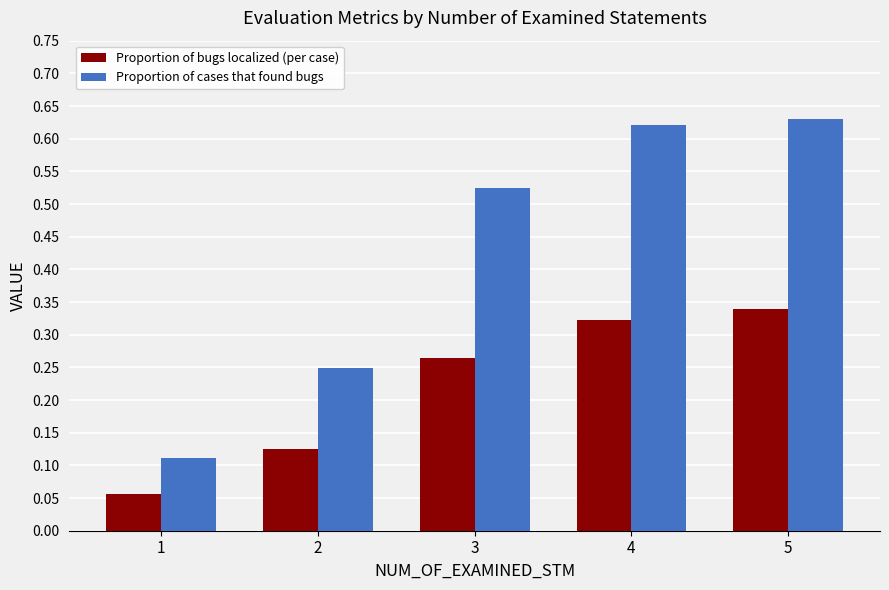

Between 2 and 3, which series saw the biggest shift?

Proportion of cases that found bugs